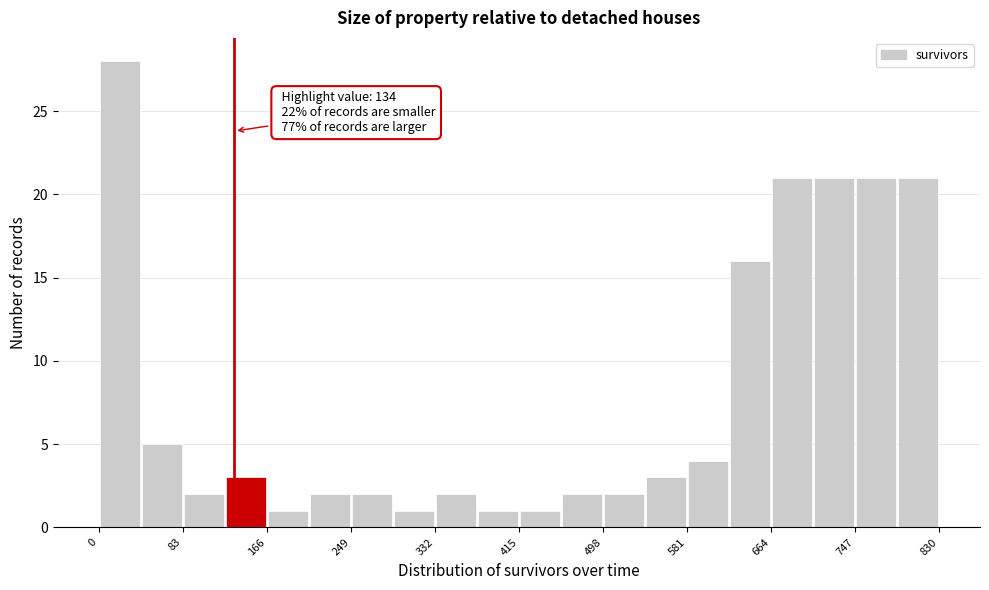

Over which range of the x-axis is the bar tallest?

0 to 40